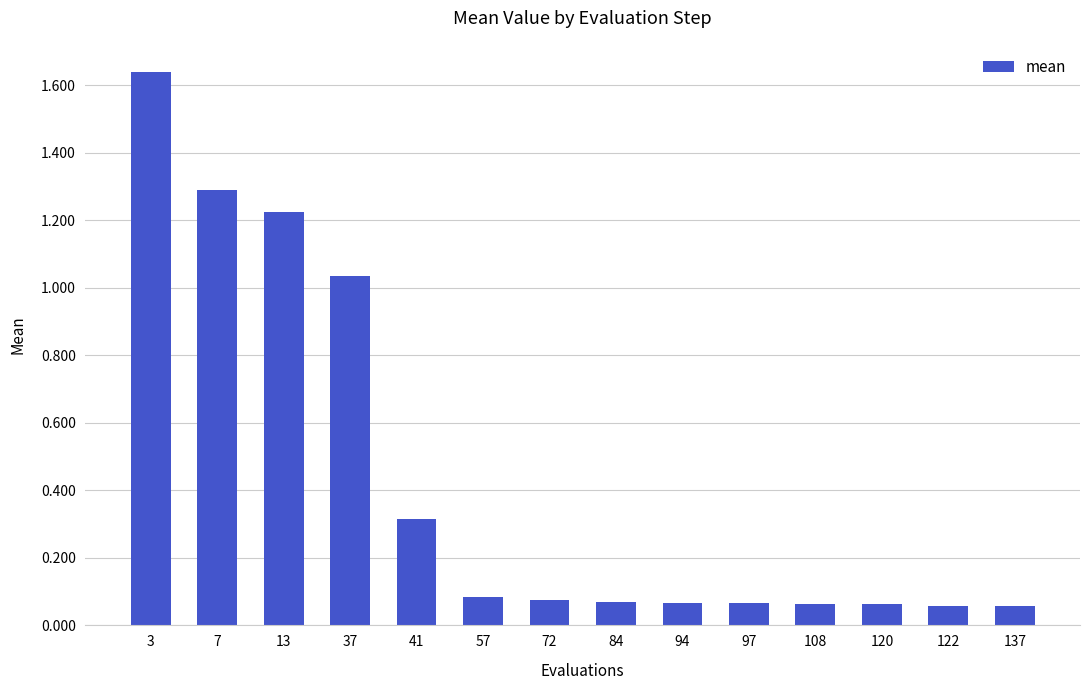

At which category does the chart reach its peak across all series?

3